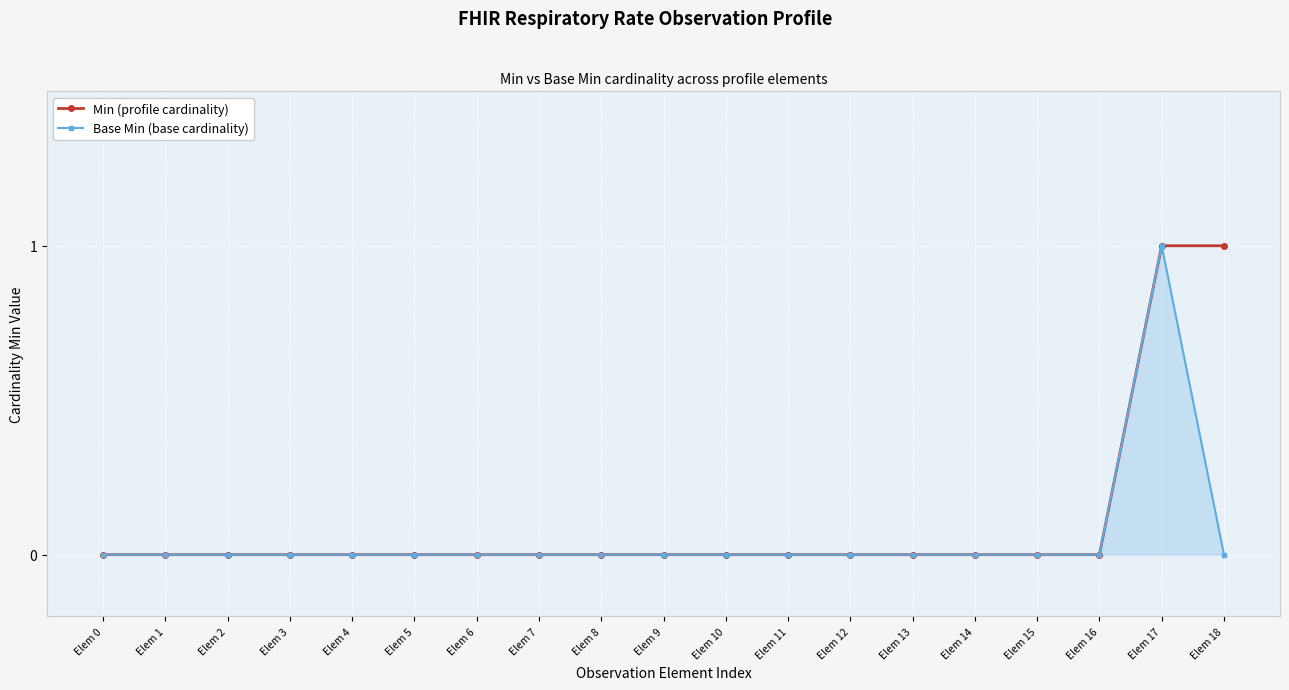

Which category has the highest value in the Base Min (base cardinality) series?

Elem 17